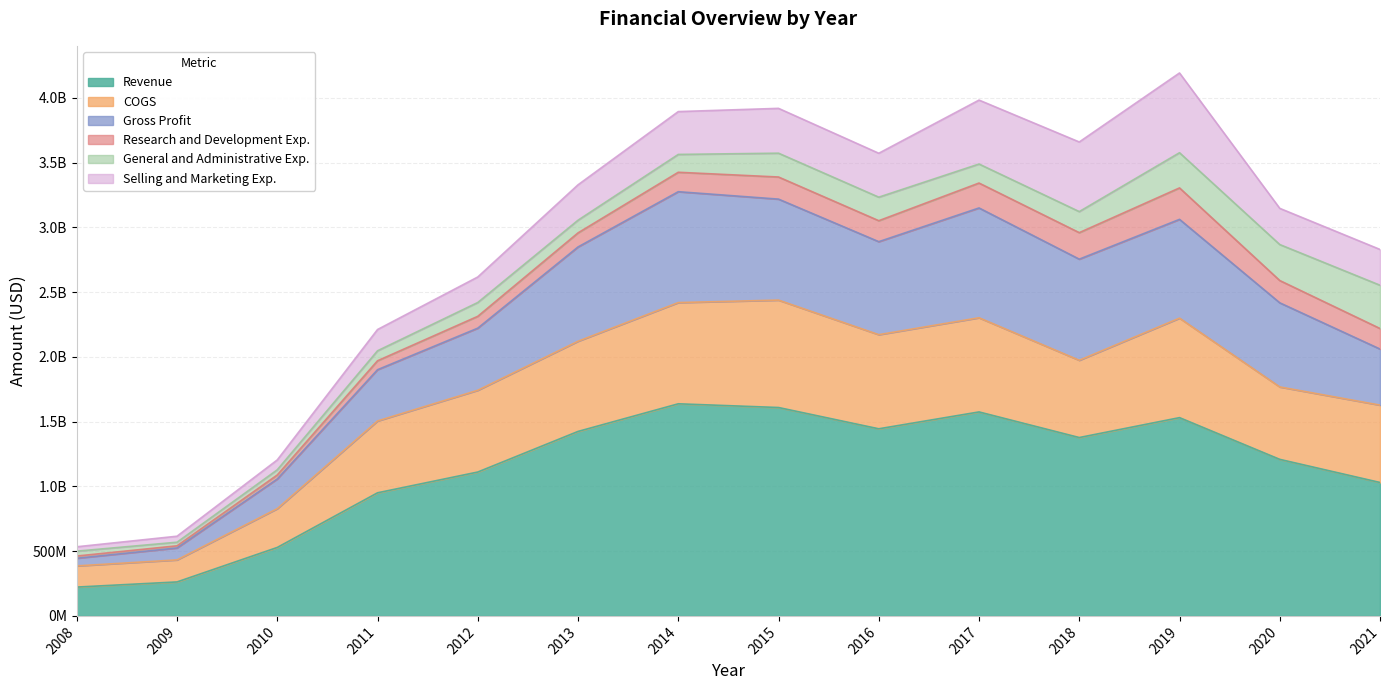

Does the chart have visible grid lines?

Yes